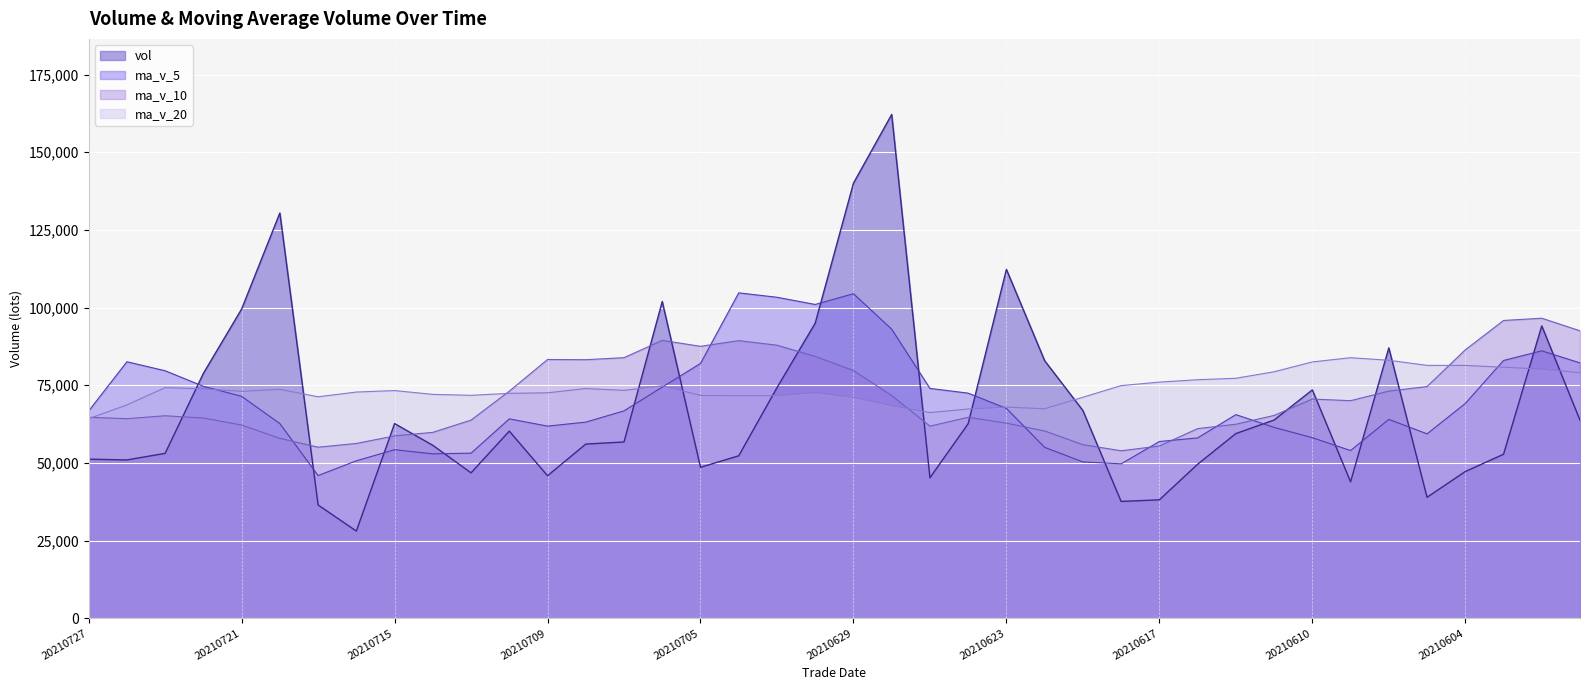

What is the sum of all ma_v_5 values?

2780294.1